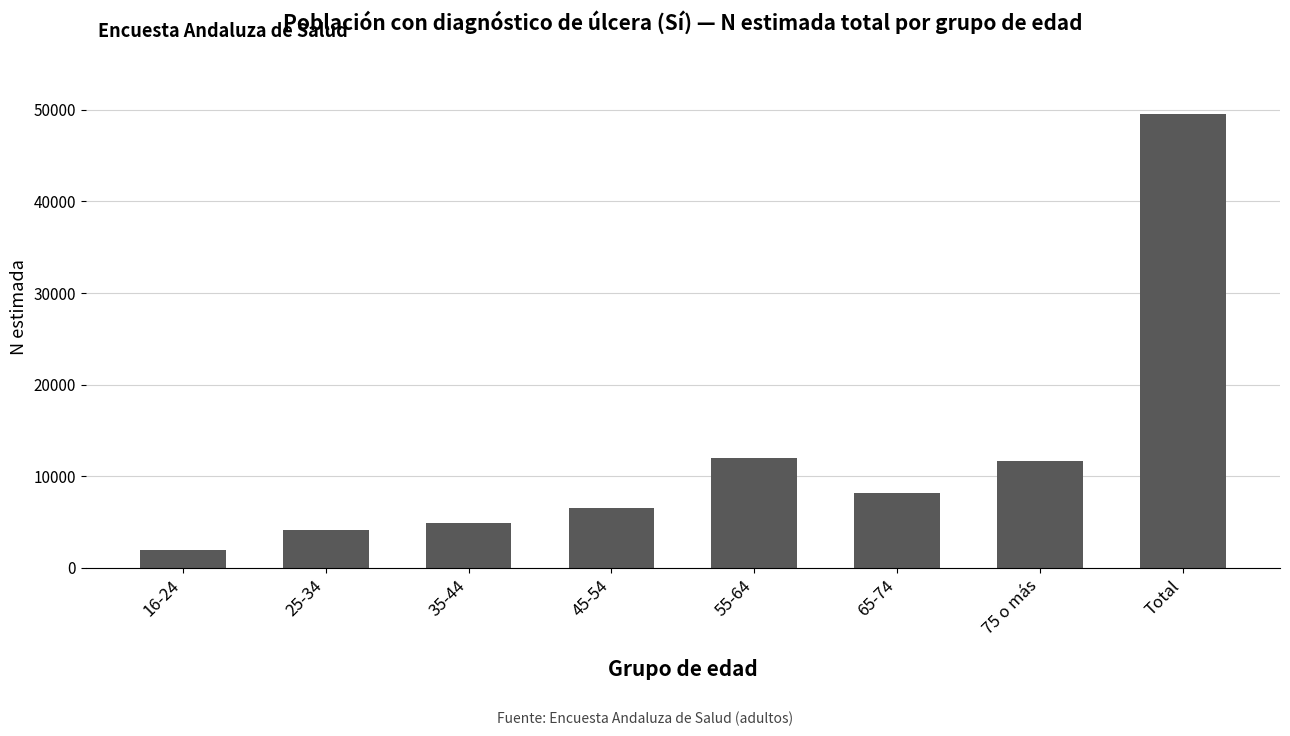

What is the label of the 1st bar from the left?

16-24